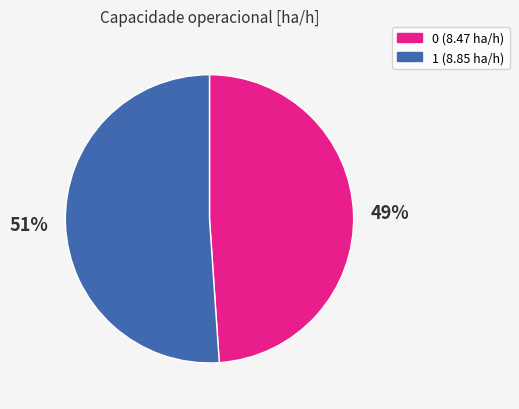

What is the largest slice in the pie chart?

1